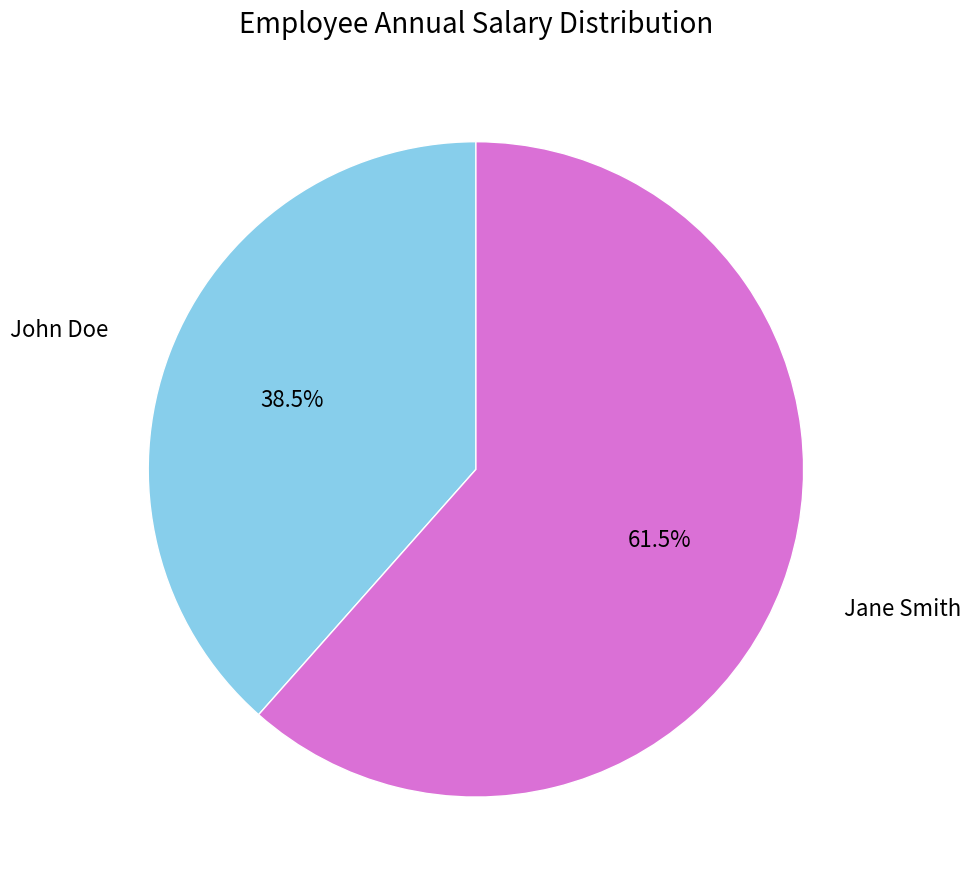

Is the sum of Jane Smith and John Doe greater than half?

Yes